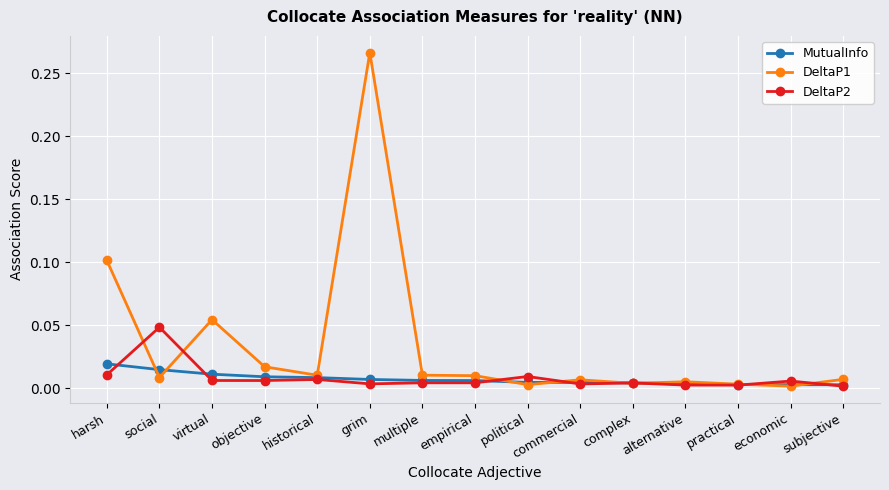

How many categories are shown in the chart?

15